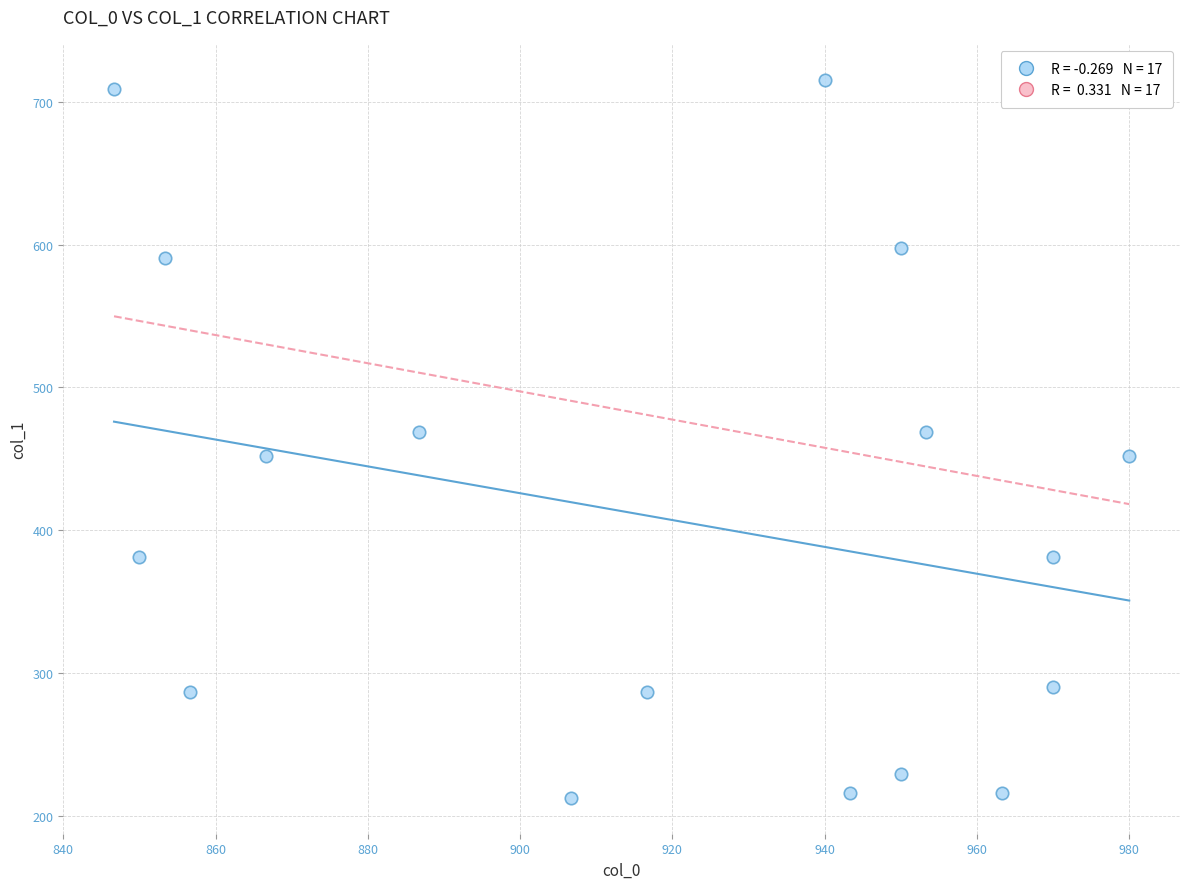

What is the range of X values (max minus min)?

133.3